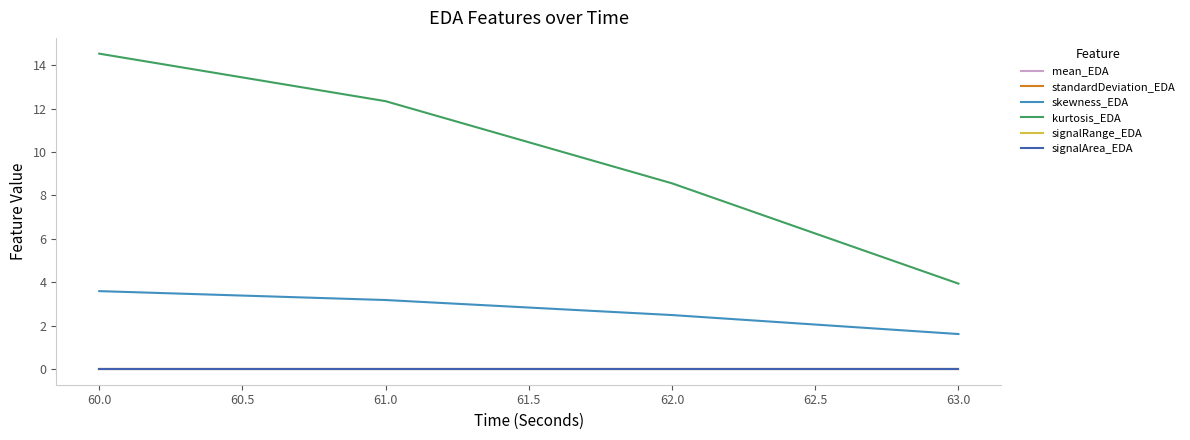

Does the chart have visible grid lines?

No